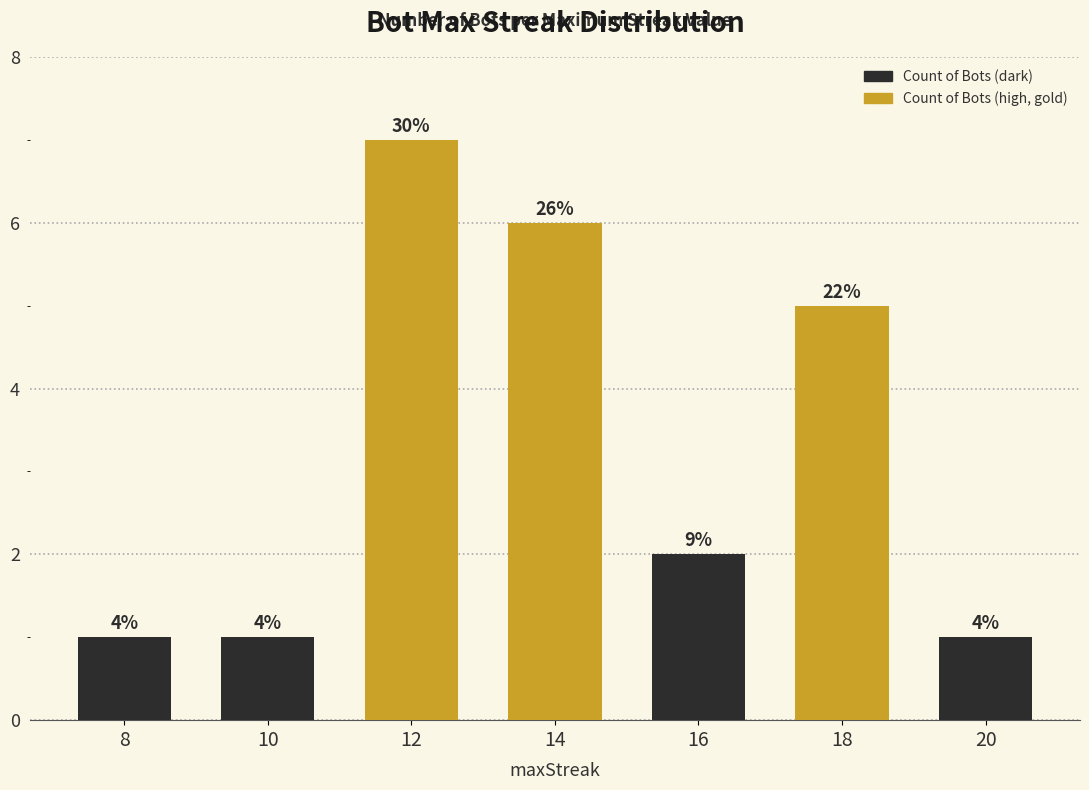

List the labels in order of value, largest first.

12, 14, 18, 16, 8, 10, 20